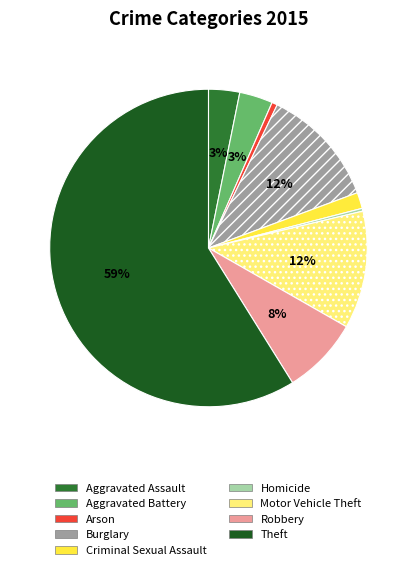

What is the ratio of the value at Robbery to the value at Homicide?

27.8